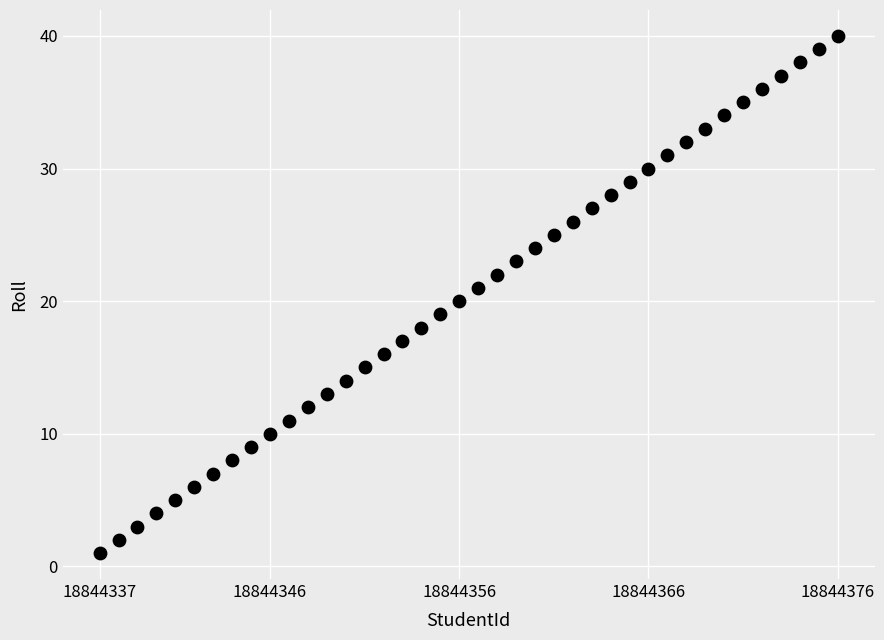

What is the range of Y values (max minus min)?

39